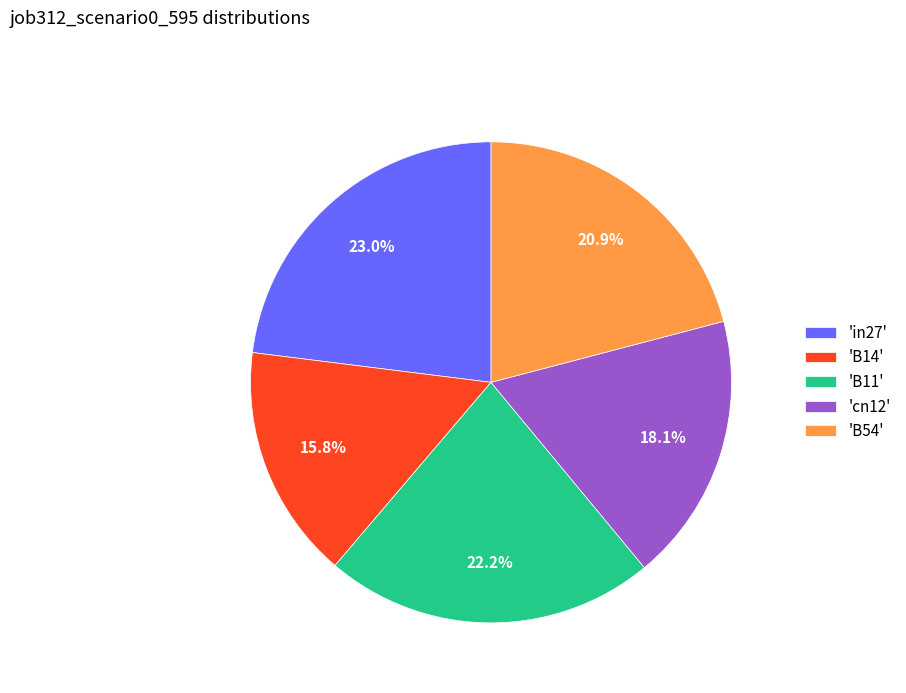

Which has a higher value, 'B11' or 'cn12'?

'B11'